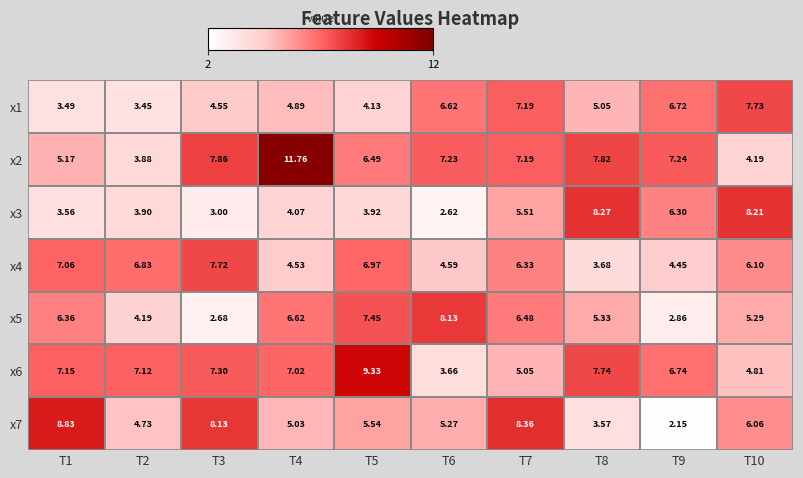

At how many categories does at least one series exceed 7?

10